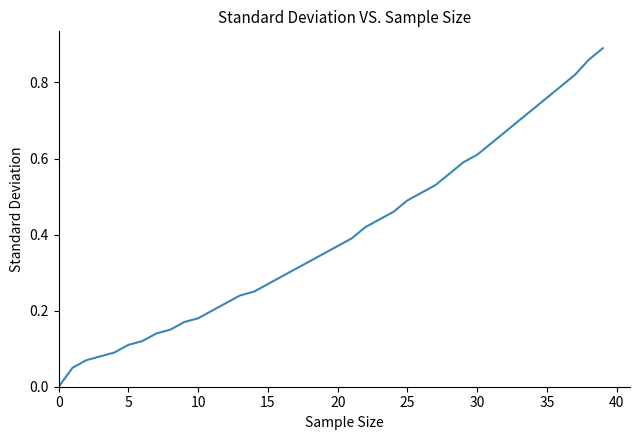

Count the number of values greater than 0.

39